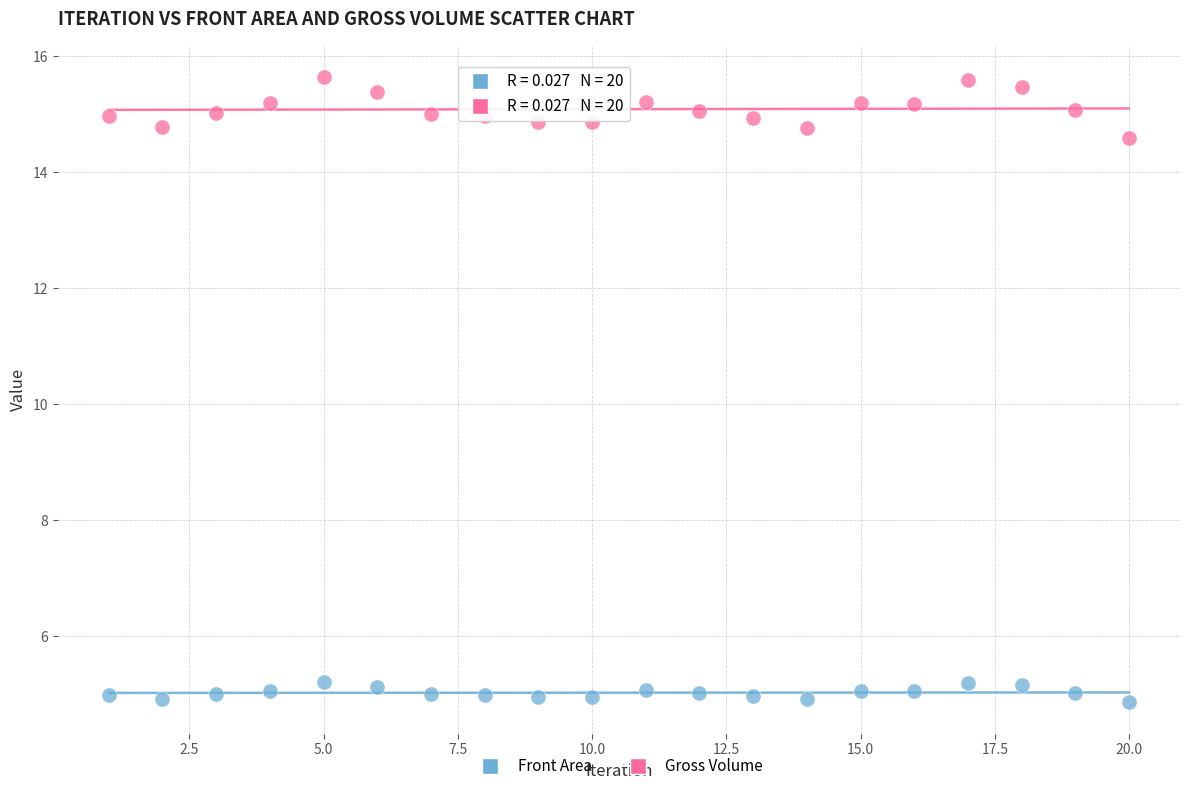

Across all data points, what is the range of X values (max minus min)?

19.0